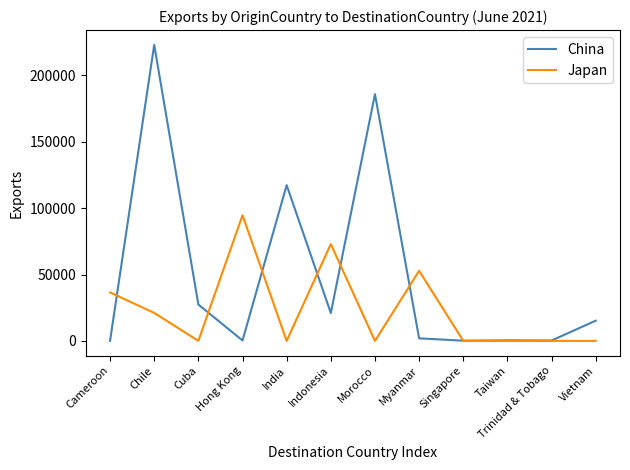

What is the sum of the Japan values at India and Singapore?

12